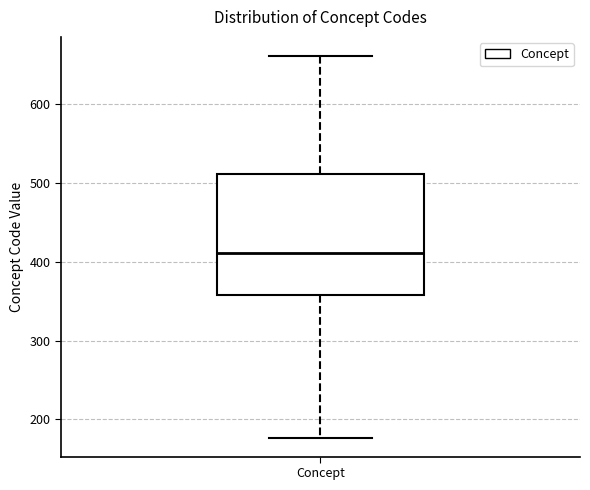

Where does the median line of the box for Concept sit on the y-axis? The values are not printed on the chart, so give them approximately, as read against the axis.

410